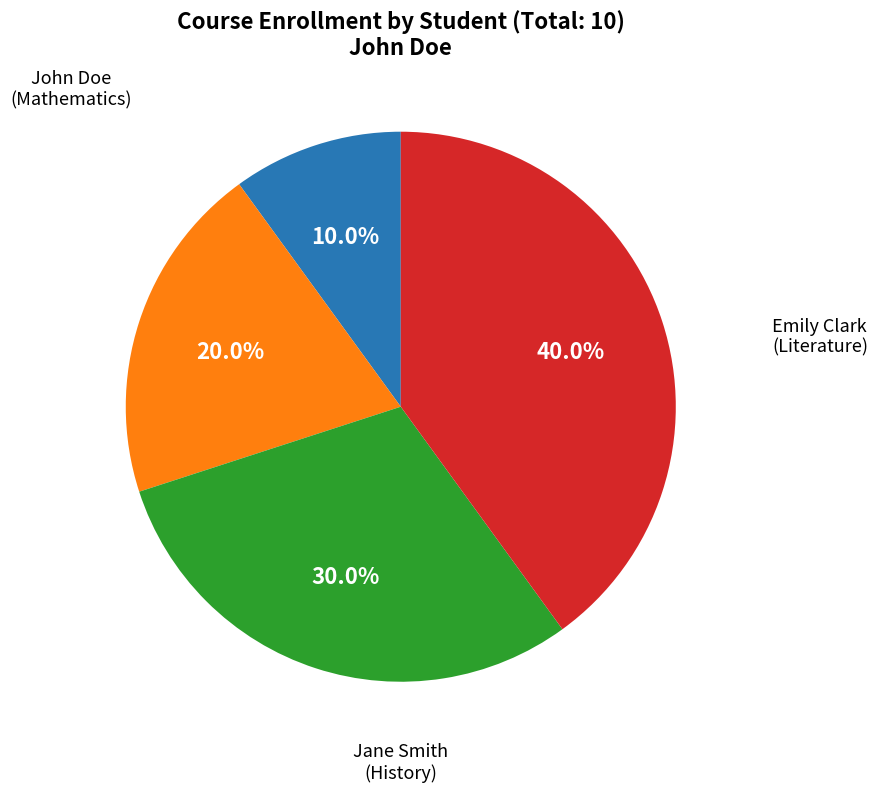

Does any single category account for the majority?

No